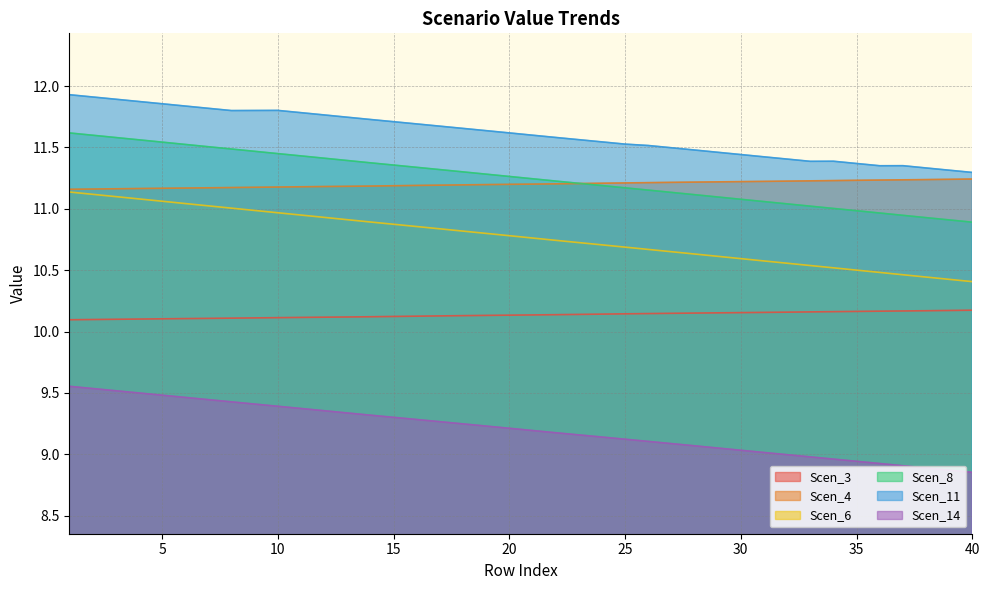

Which series changed the most between 5 and 30?

Scen_6